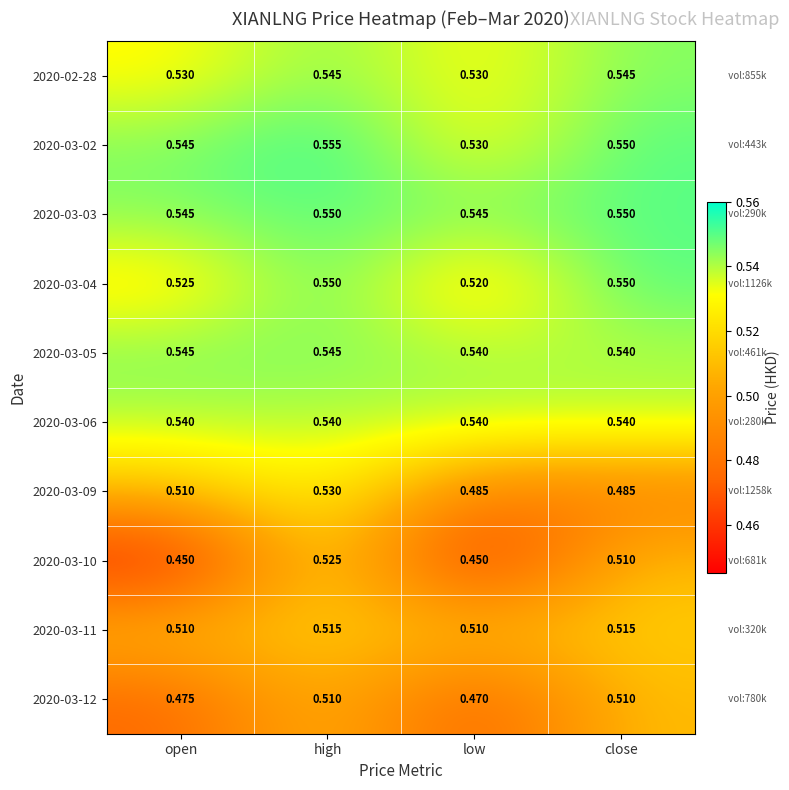

Is the value of 2020-02-28 at high greater than the value of 2020-03-10 at close?

Yes